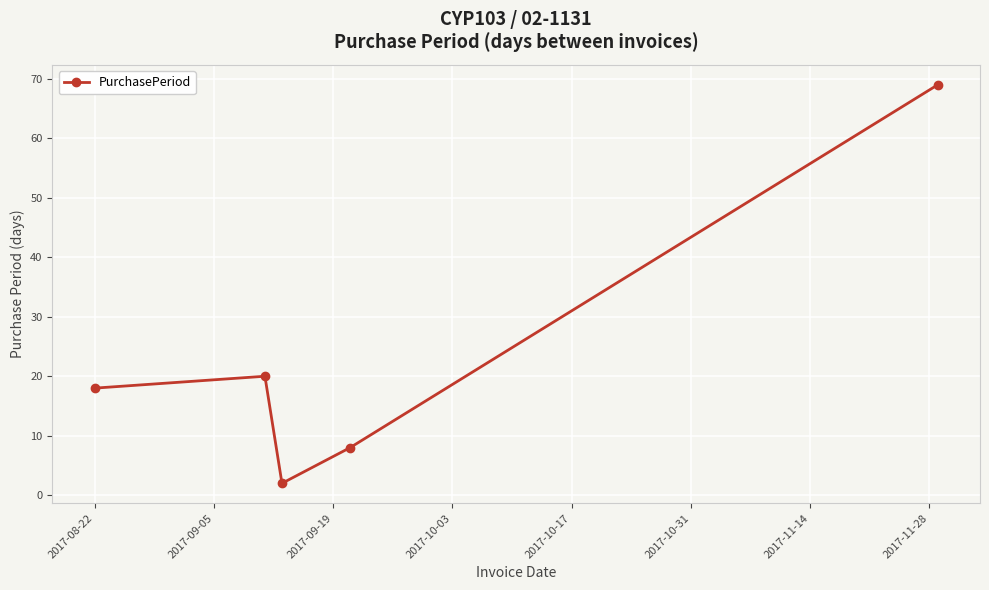

How many interior local peaks (higher than both neighbors) does the data have?

1